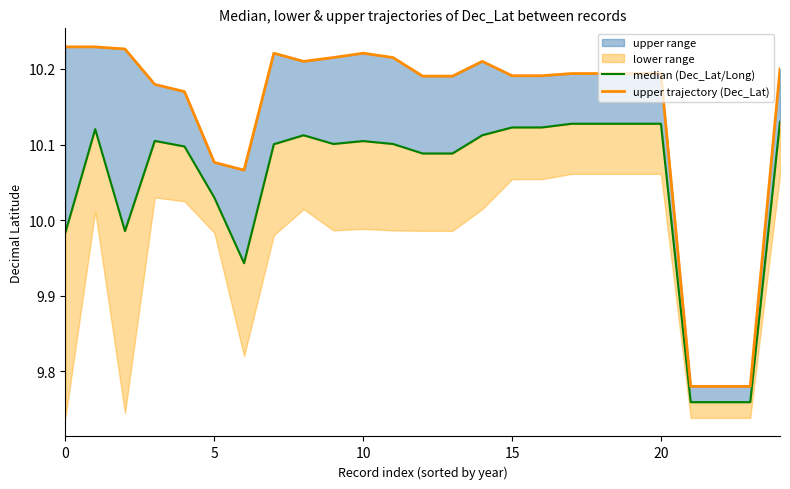

True or false: median (Dec_Lat/Long) and upper trajectory (Dec_Lat) intersect in this chart.

False